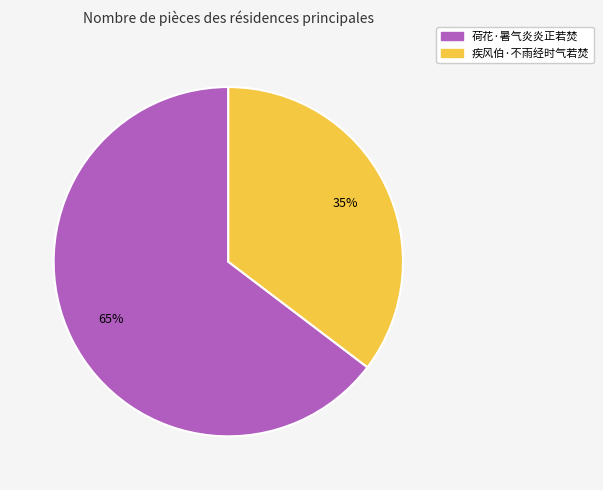

To the nearest percent, what is the average slice percentage?

50%